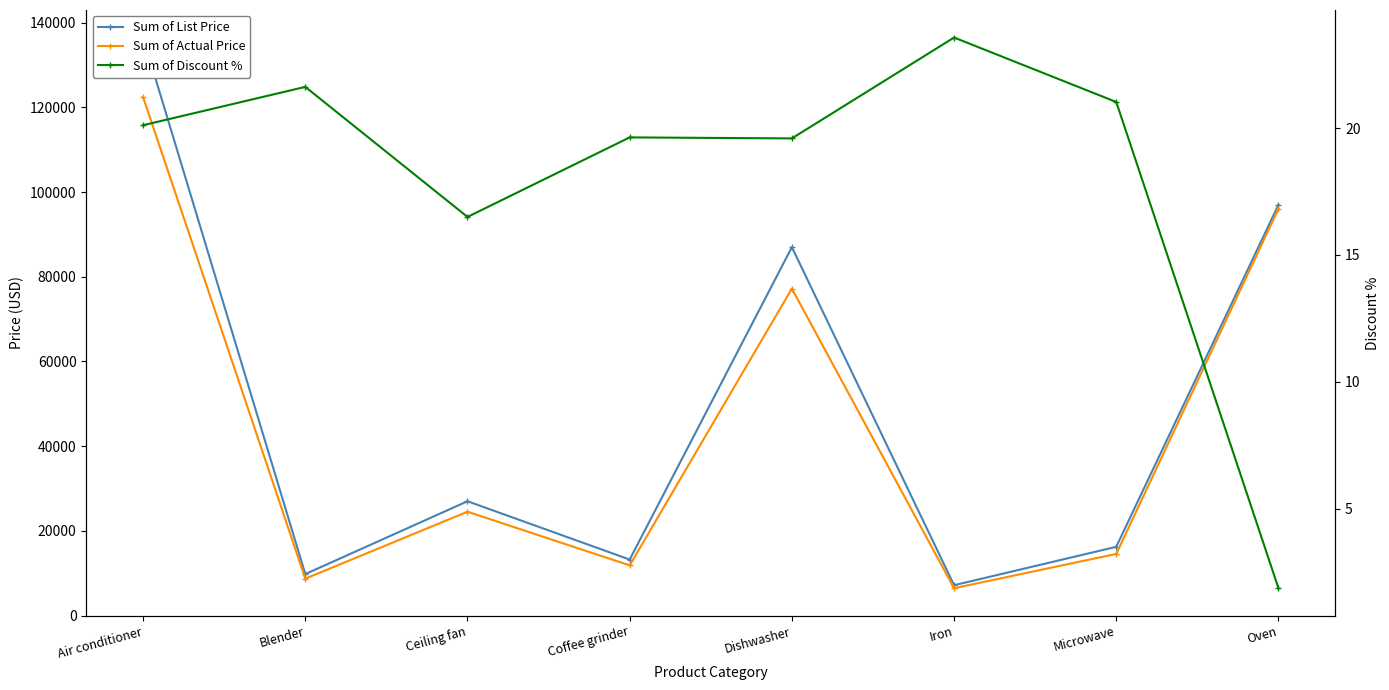

Read the Sum of Actual Price value at Oven.

96065.0